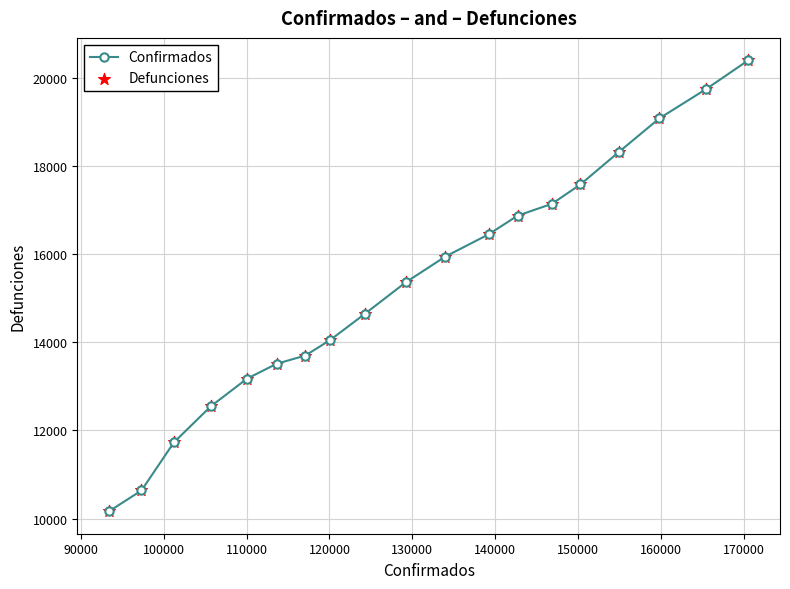

What is the greatest value displayed?

20394